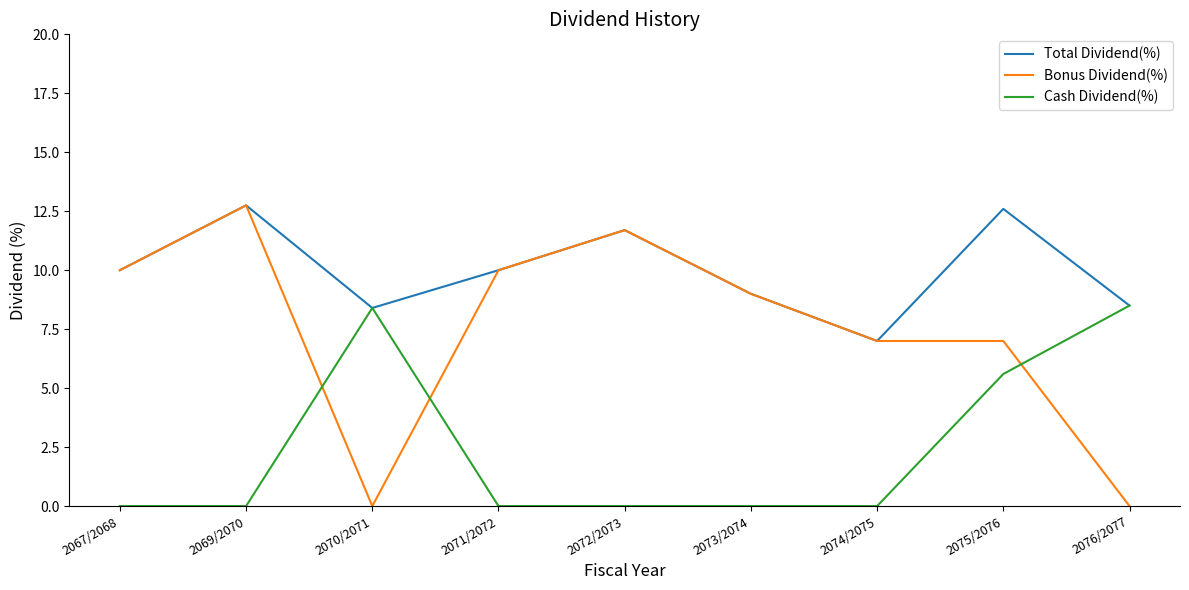

Rank the series by their average value, from highest to lowest.

Total Dividend(%), Bonus Dividend(%), Cash Dividend(%)